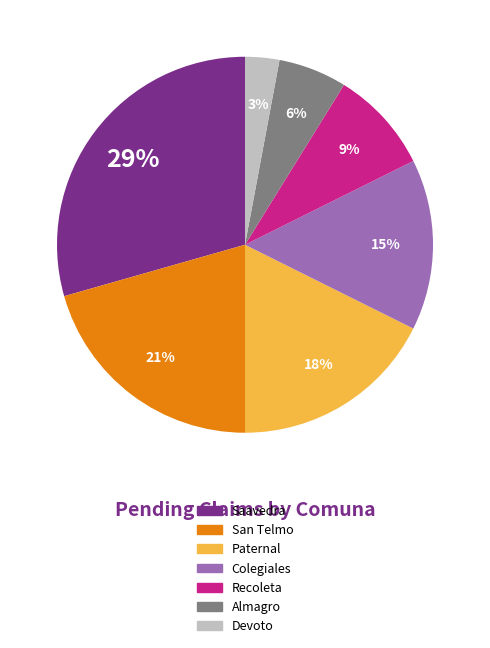

Which slice is the smallest?

Devoto